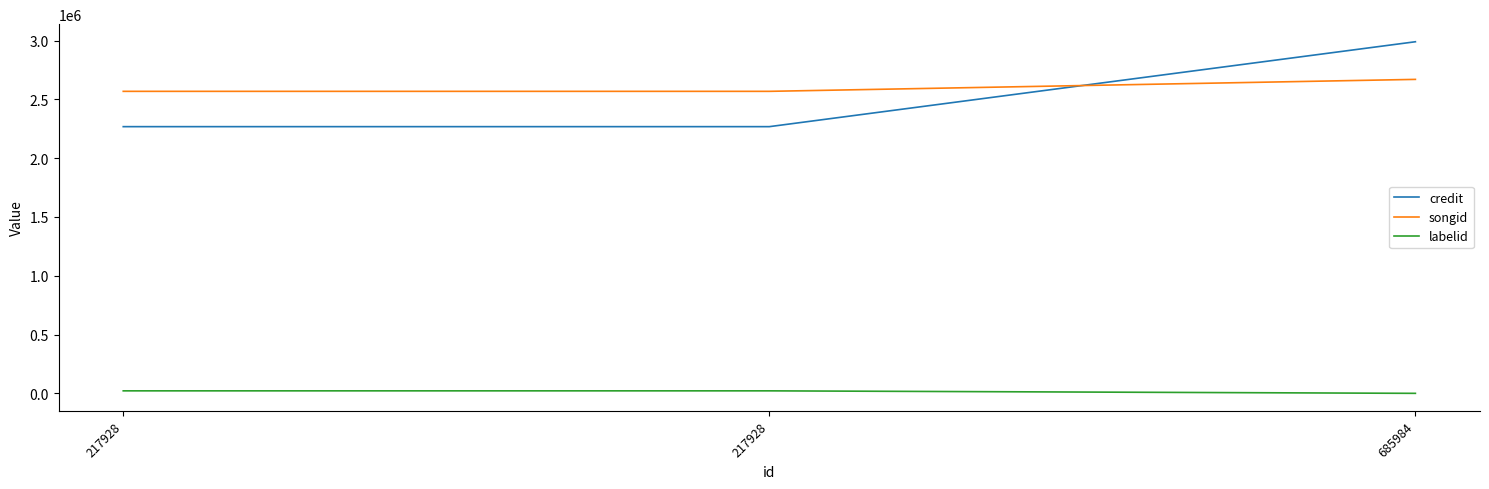

At how many categories does at least one series exceed 1269595?

3